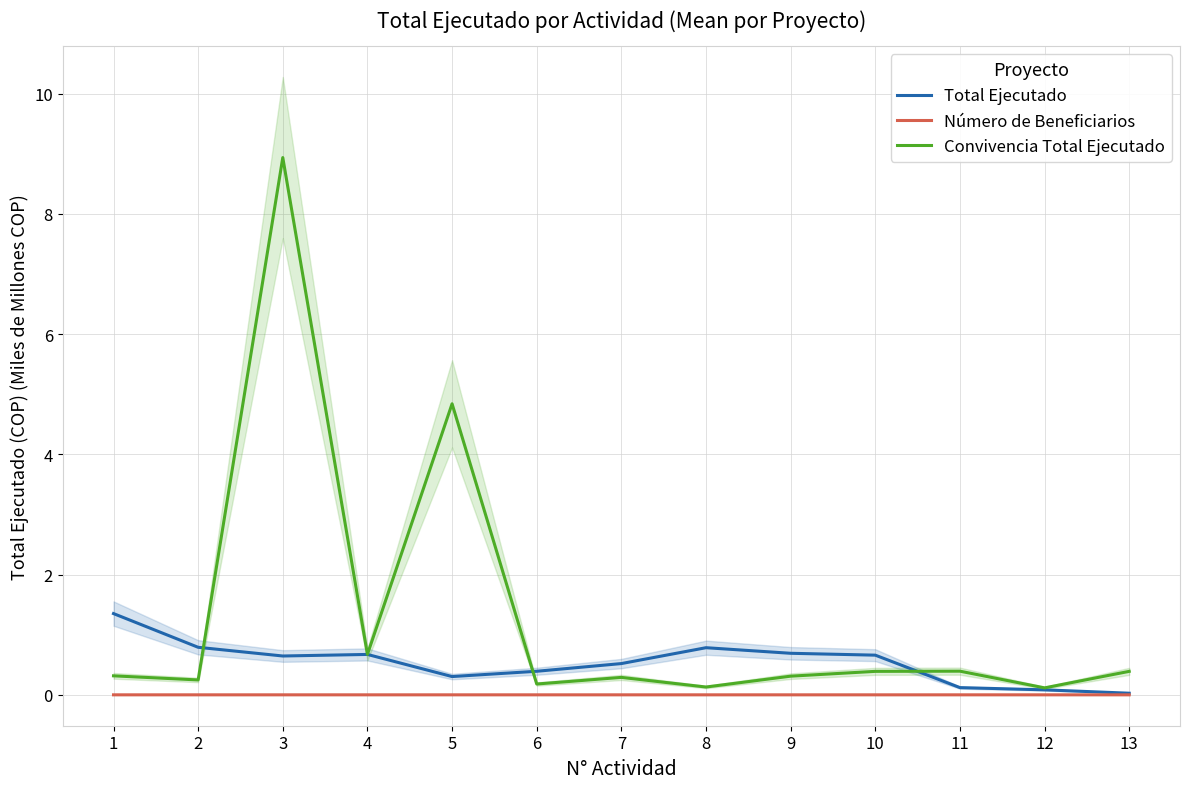

At which category is the sum across all series the highest?

3